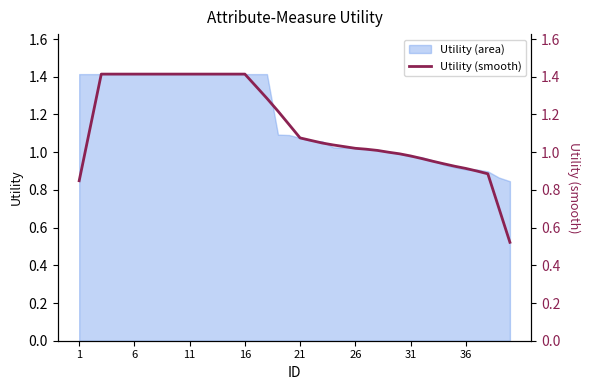

The value of Utility (area) at 11 is 0.6. True or false?

False